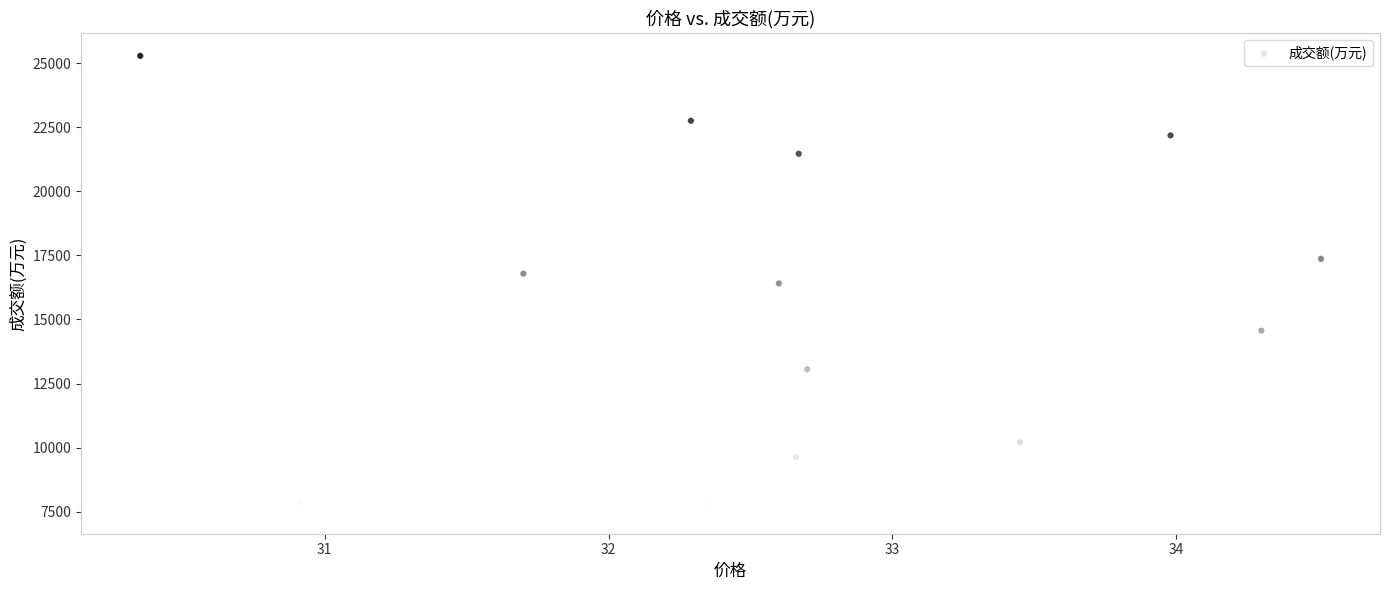

What is the range of Y values (max minus min)?

17754